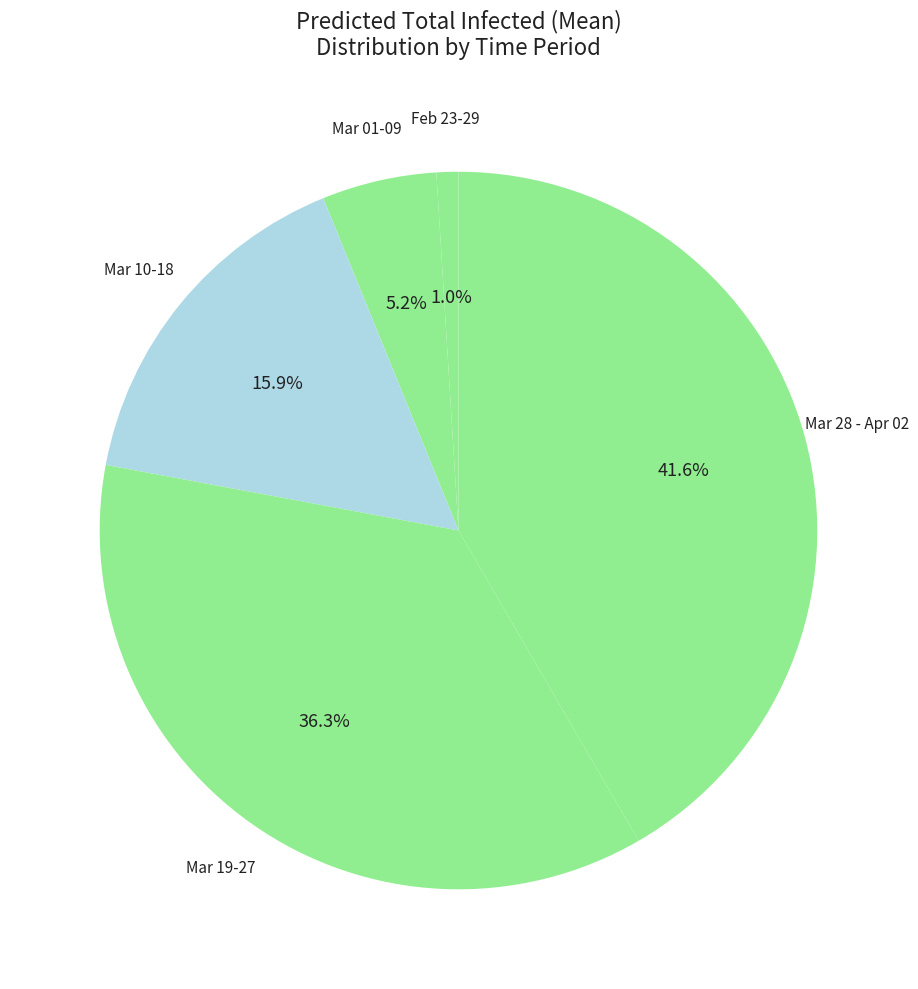

Which has a higher value, Feb 23-29 or Mar 19-27?

Mar 19-27